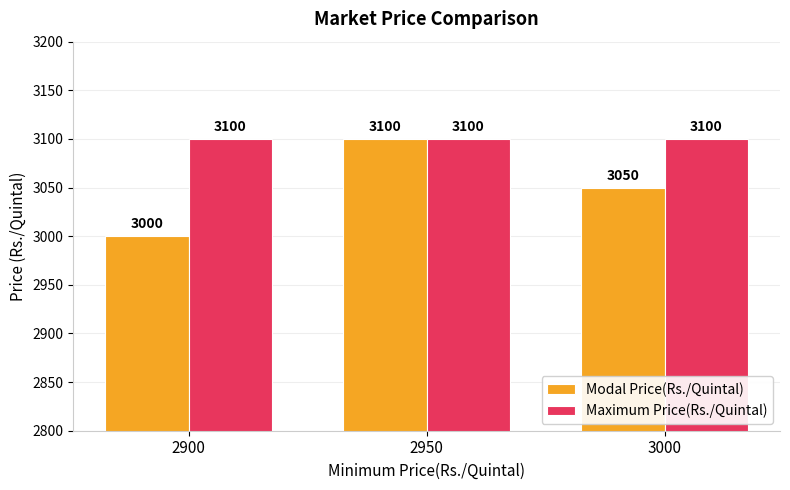

Between 2900 and 2950, which series saw the biggest shift?

Modal Price(Rs./Quintal)